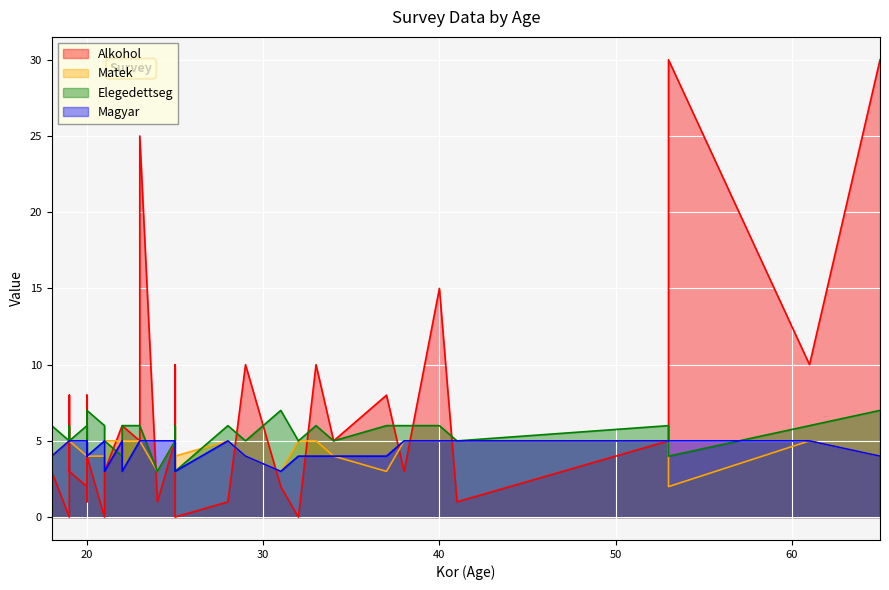

True or false: Elegedettseg has a value of 6 at 61.

True